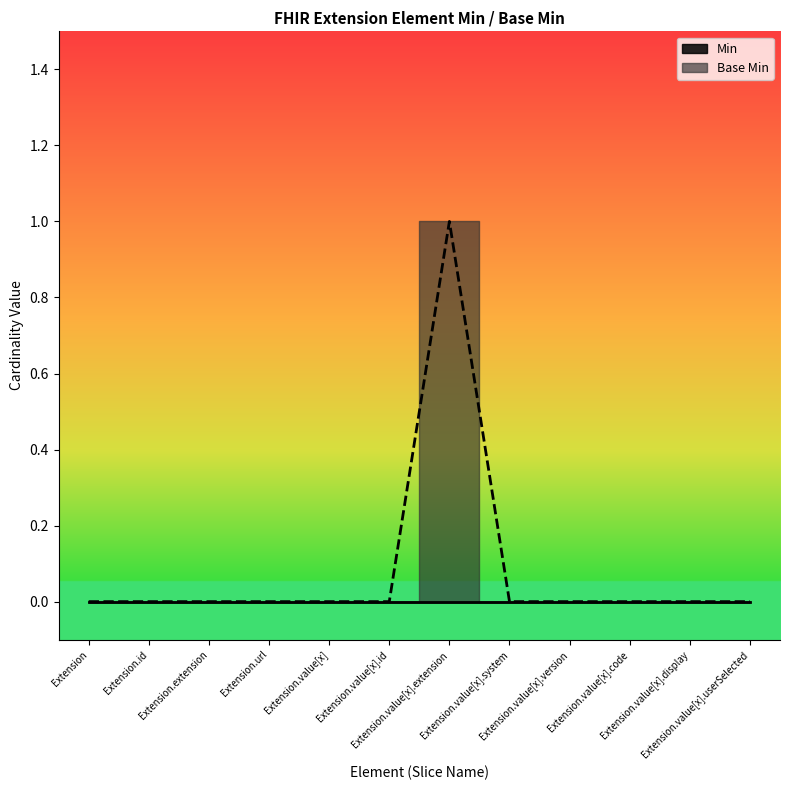

True or false: there are more than 1 points higher than both neighbors.

False